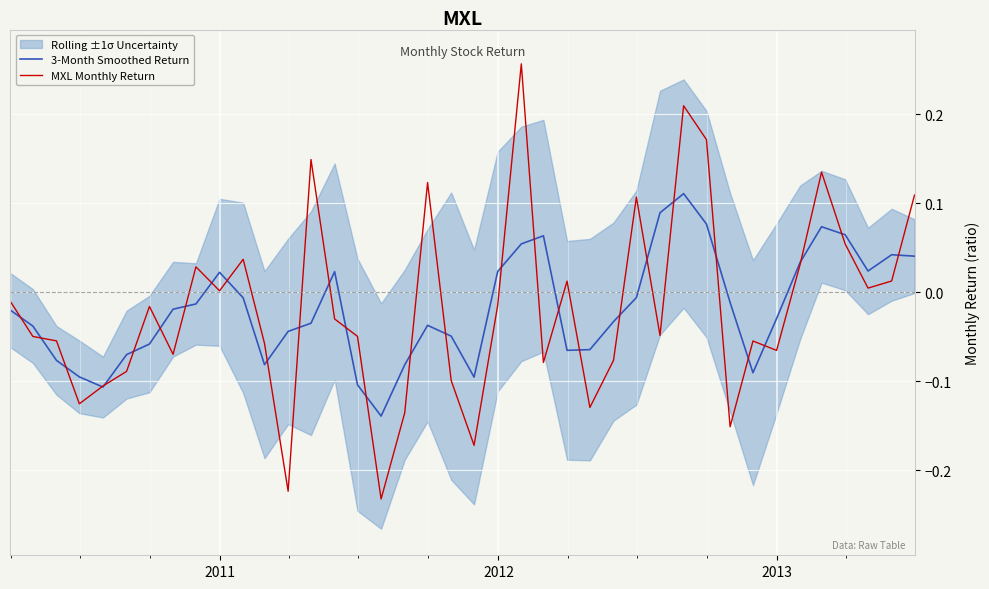

Reading left to right, transcribe all the data shown in this chart.

3-Month Smoothed Return: -0.0	-0.0	-0.1	-0.1	-0.1	-0.1	-0.1	-0.0	-0.0	0.0	-0.0	-0.1	-0.0	-0.0	0.0	-0.1	-0.1	-0.1	-0.0	-0.0	-0.1	0.0	0.1	0.1	-0.1	-0.1	-0.0	-0.0	0.1	0.1	0.1	-0.0	-0.1	-0.0	0.0	0.1	0.1	0.0	0.0	0.0
MXL Monthly Return: -0.0	-0.0	-0.1	-0.1	-0.1	-0.1	-0.0	-0.1	0.0	0.0	0.0	-0.1	-0.2	0.1	-0.0	-0.0	-0.2	-0.1	0.1	-0.1	-0.2	-0.0	0.3	-0.1	0.0	-0.1	-0.1	0.1	-0.0	0.2	0.2	-0.2	-0.1	-0.1	0.0	0.1	0.1	0.0	0.0	0.1